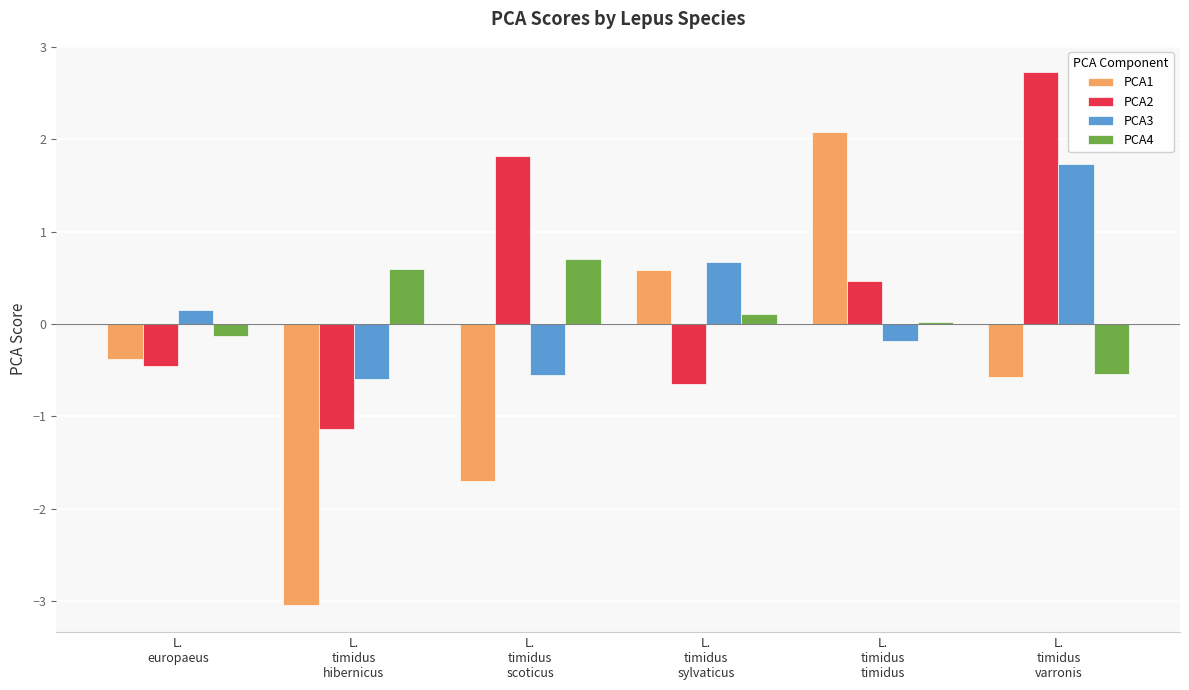

What is the difference between the maximum and second lowest values in the PCA3 series?

2.3